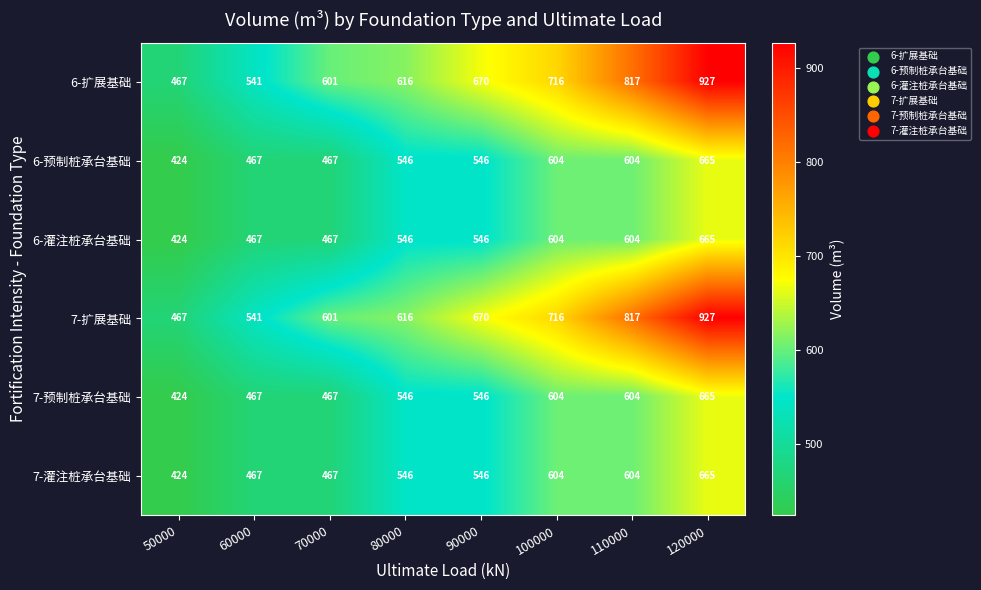

Which category has the lowest value across all series?

50000